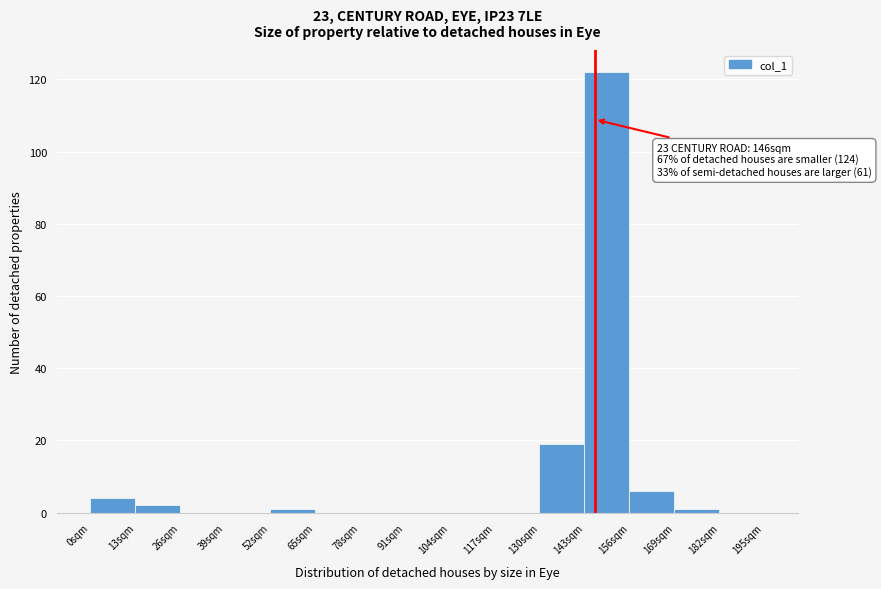

Which range on the x-axis has the tallest bar?

143 to 156